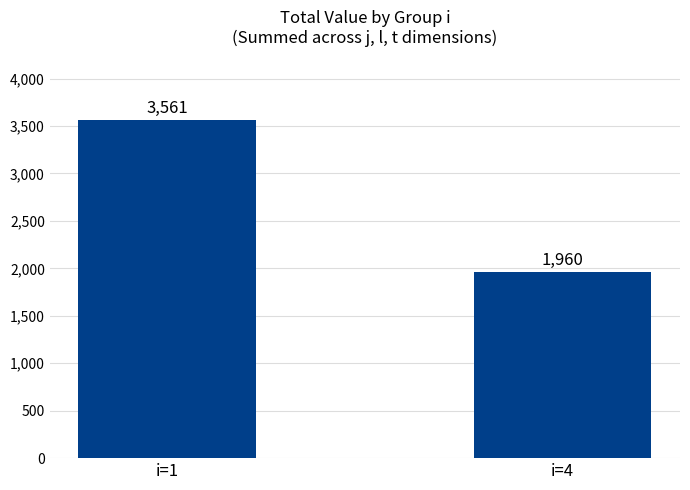

How many bars are there in total?

2